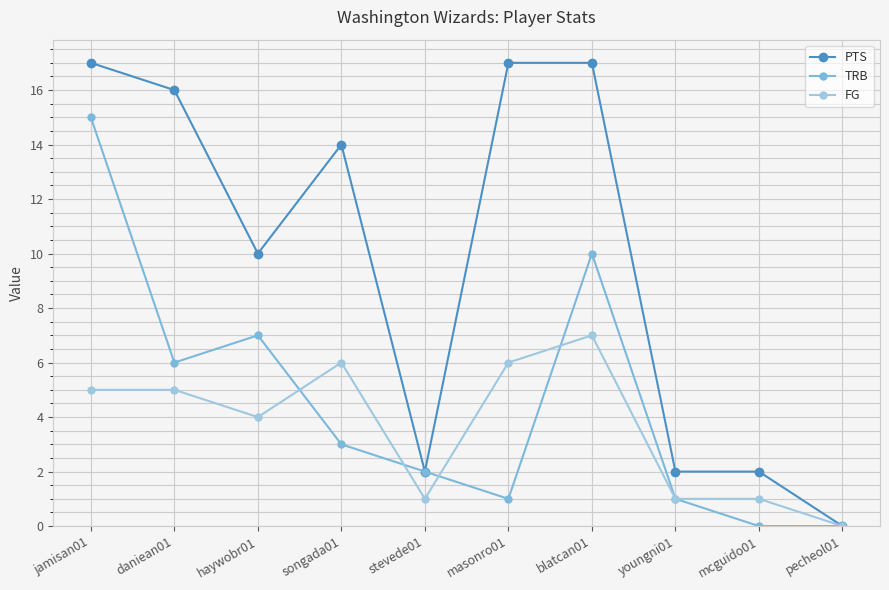

Count the number of categories in the chart.

10